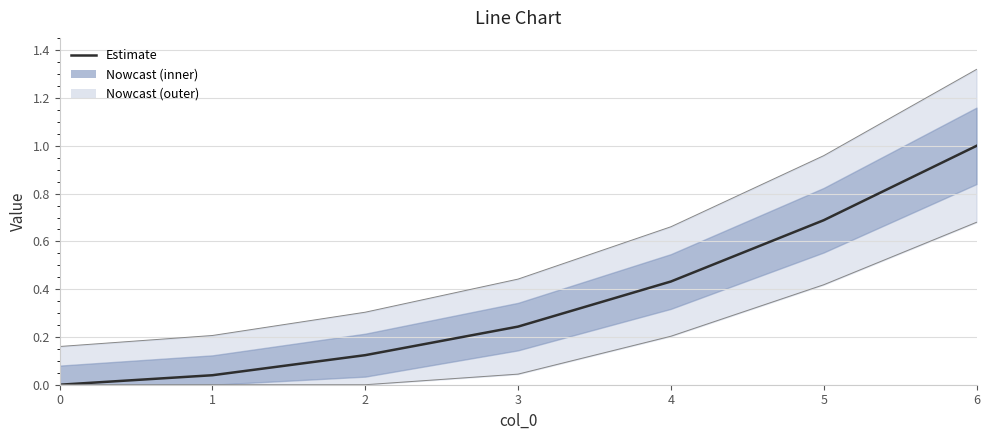

Reading right to left, list all the values displayed in this chart.

6=1.0	5=0.7	4=0.4	3=0.2	2=0.1	1=0.0	0=0.0